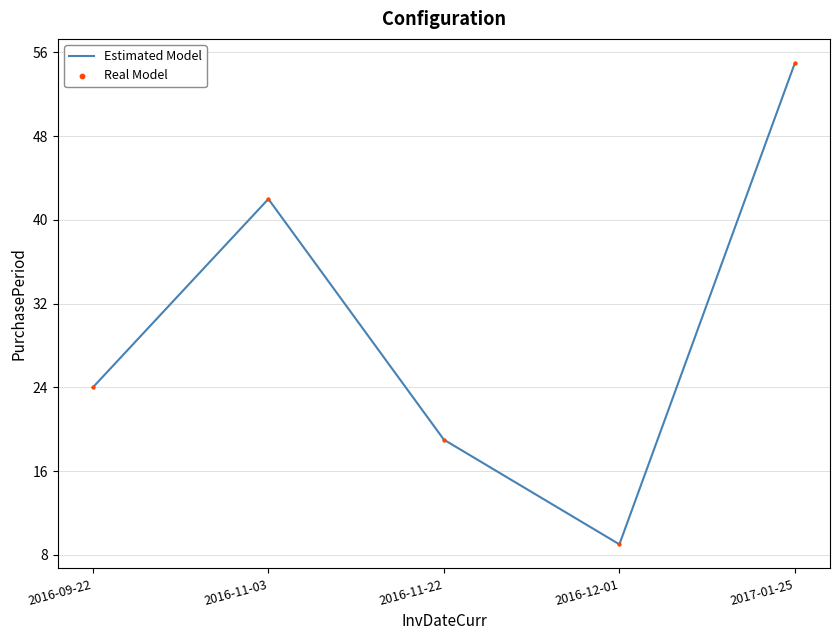

What is the greatest value displayed?

55